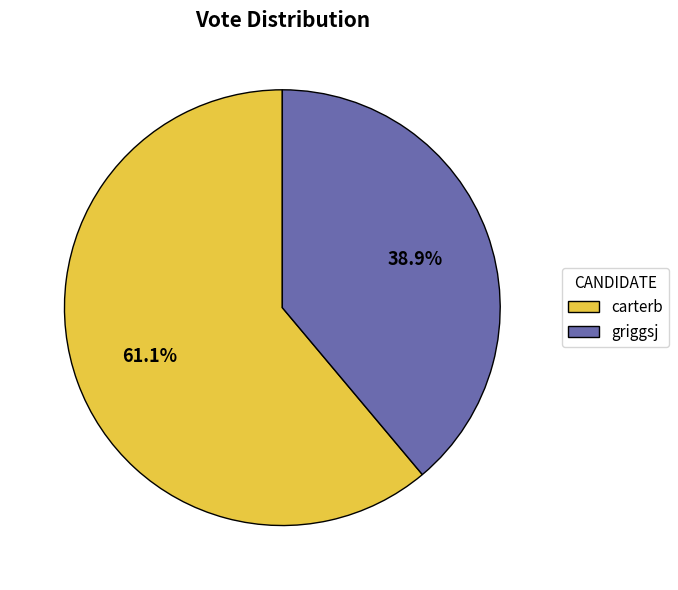

Do griggsj and carterb together represent more than half of the pie?

Yes